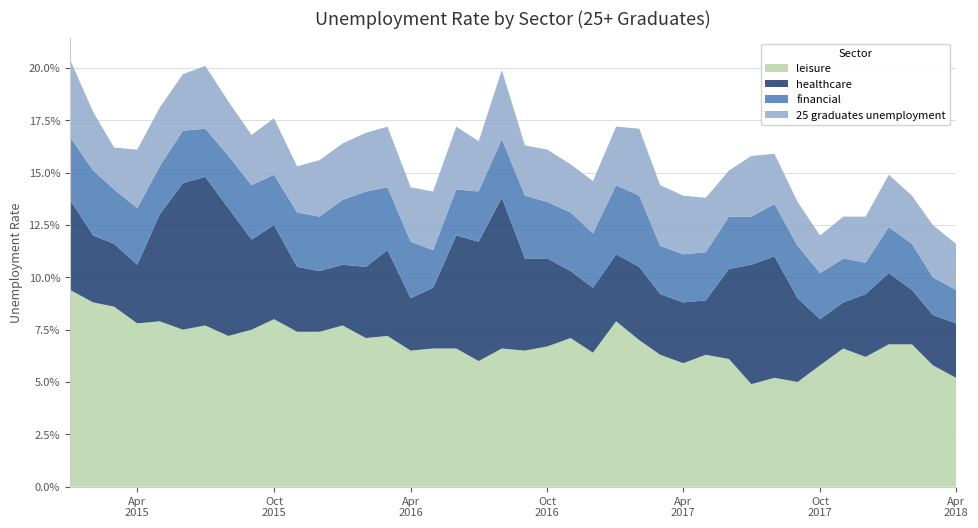

Reading right to left, what are all the values shown in this chart?

leisure: 0.1	0.1	0.1	0.1	0.1	0.1	0.1	0.1	0.1	0.0	0.1	0.1	0.1	0.1	0.1	0.1	0.1	0.1	0.1	0.1	0.1	0.1	0.1	0.1	0.1	0.1	0.1	0.1	0.1	0.1	0.1	0.1	0.1	0.1	0.1	0.1	0.1	0.1	0.1	0.1
healthcare: 0.0	0.0	0.0	0.0	0.0	0.0	0.0	0.0	0.1	0.1	0.0	0.0	0.0	0.0	0.0	0.0	0.0	0.0	0.0	0.0	0.1	0.1	0.1	0.0	0.0	0.0	0.0	0.0	0.0	0.0	0.0	0.0	0.1	0.1	0.1	0.1	0.0	0.0	0.0	0.0
financial: 0.0	0.0	0.0	0.0	0.0	0.0	0.0	0.0	0.0	0.0	0.0	0.0	0.0	0.0	0.0	0.0	0.0	0.0	0.0	0.0	0.0	0.0	0.0	0.0	0.0	0.0	0.0	0.0	0.0	0.0	0.0	0.0	0.0	0.0	0.0	0.0	0.0	0.0	0.0	0.0
25 graduates unemployment: 0.0	0.0	0.0	0.0	0.0	0.0	0.0	0.0	0.0	0.0	0.0	0.0	0.0	0.0	0.0	0.0	0.0	0.0	0.0	0.0	0.0	0.0	0.0	0.0	0.0	0.0	0.0	0.0	0.0	0.0	0.0	0.0	0.0	0.0	0.0	0.0	0.0	0.0	0.0	0.0